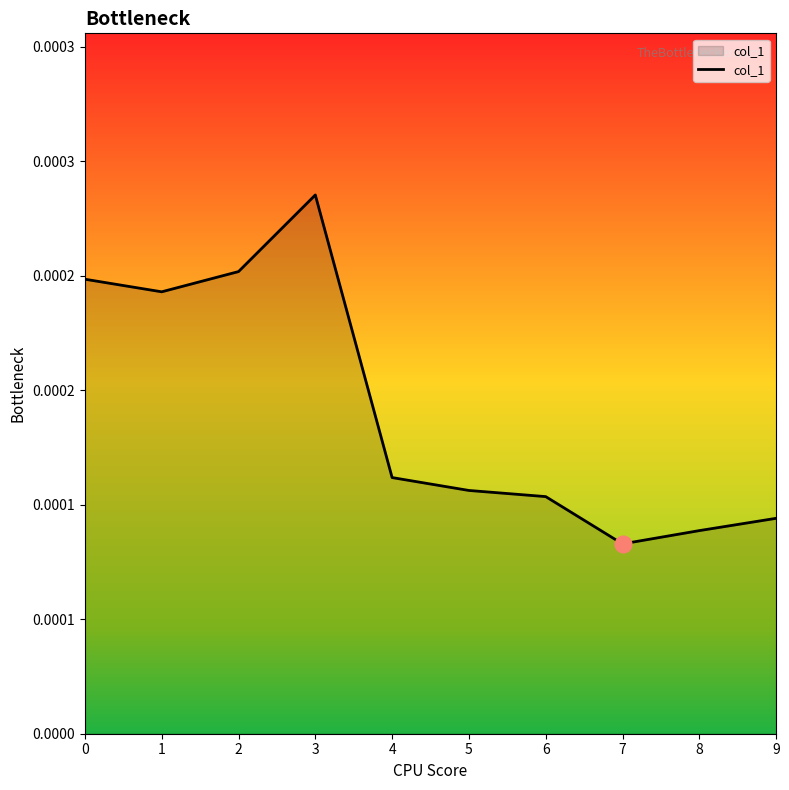

Which category has the lowest value across all series?

7